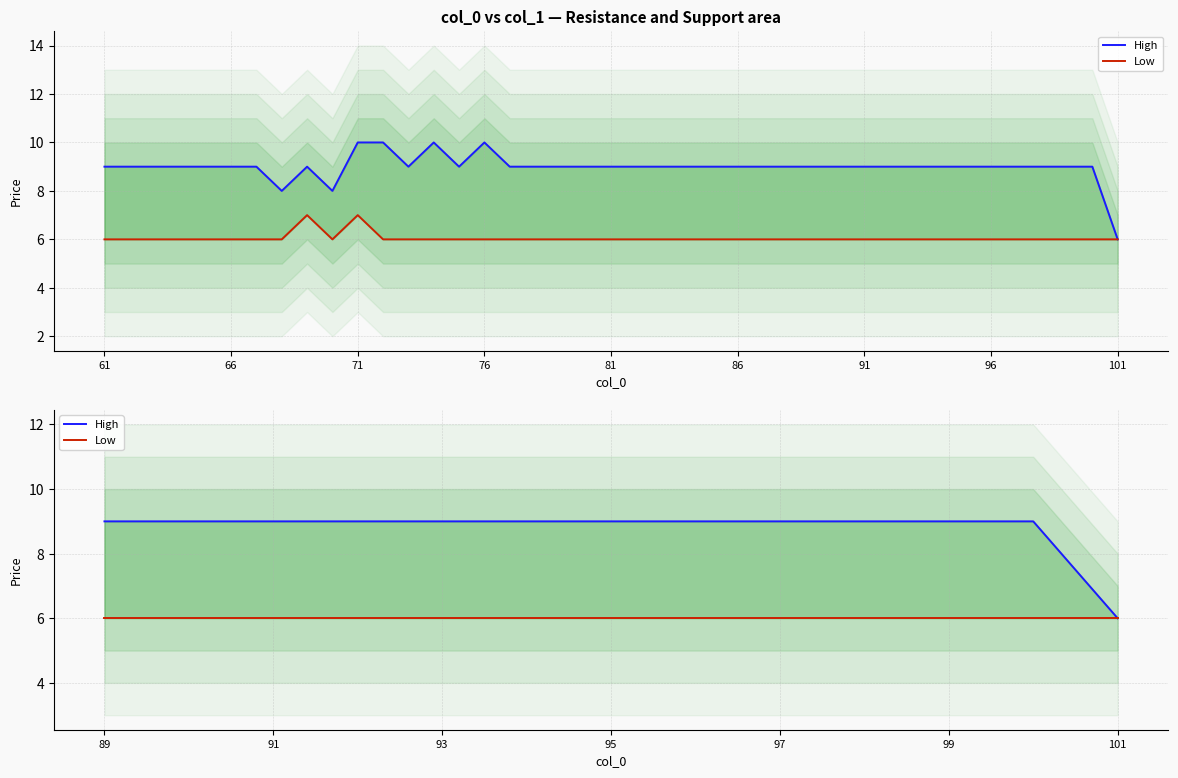

Between 81 and 86, which is larger?

81